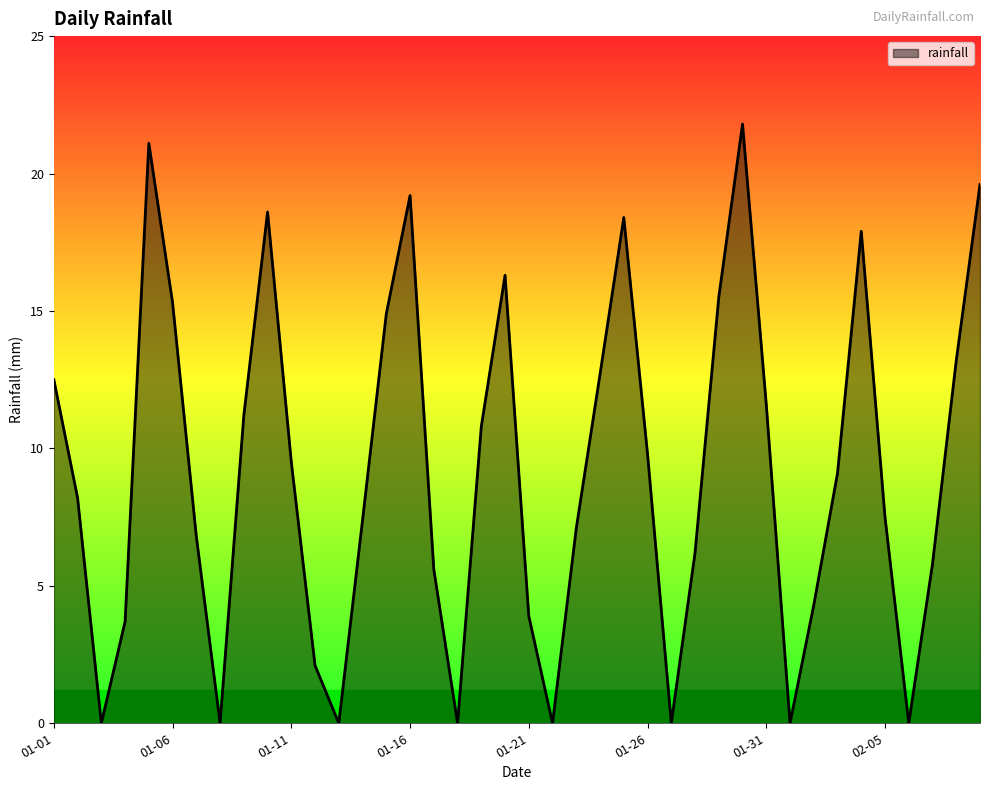

What is the greatest value displayed?

21.8